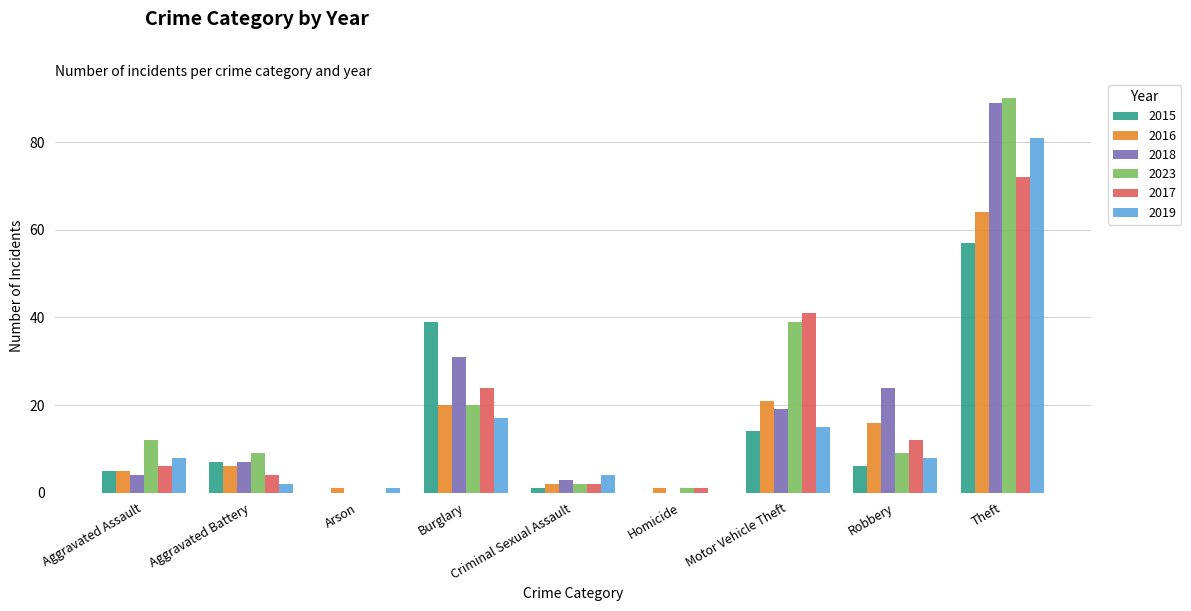

Reading left to right, extract all data points from this chart.

2015: 5	7	0	39	1	0	14	6	57
2016: 5	6	1	20	2	1	21	16	64
2018: 4	7	0	31	3	0	19	24	89
2023: 12	9	0	20	2	1	39	9	90
2017: 6	4	0	24	2	1	41	12	72
2019: 8	2	1	17	4	0	15	8	81